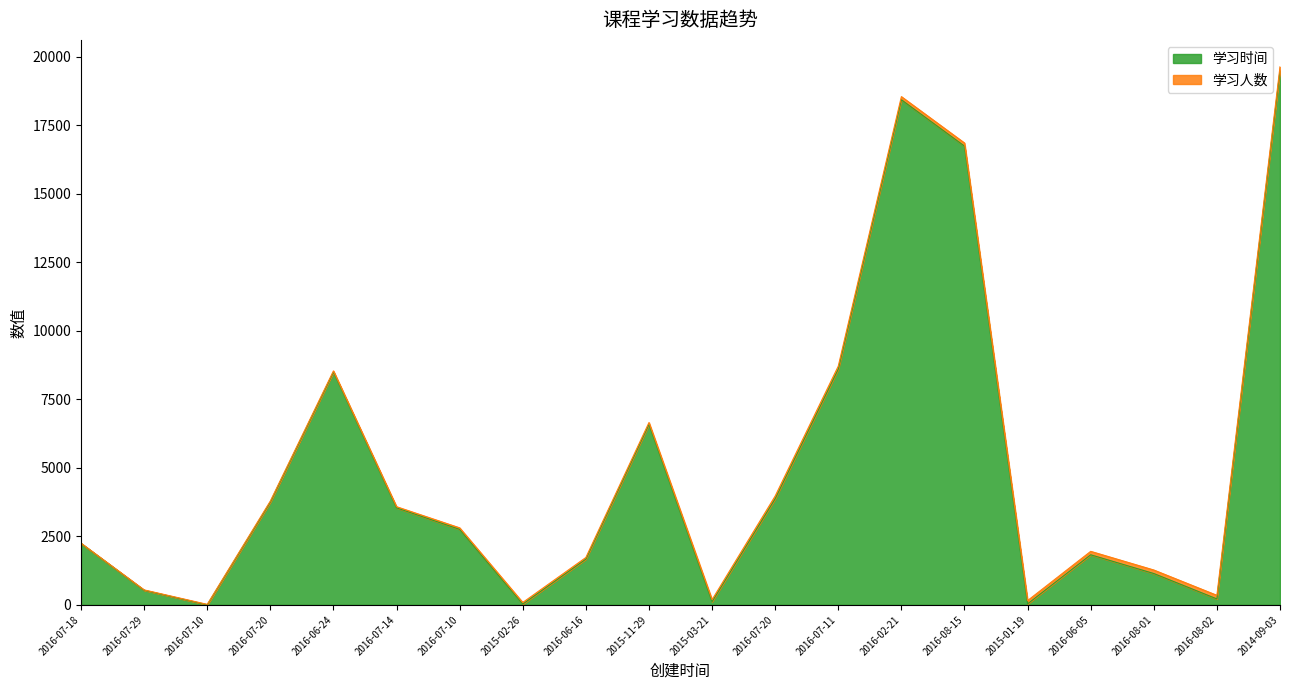

What is the change in value from 2016-07-18 to 2015-03-21?

-2124